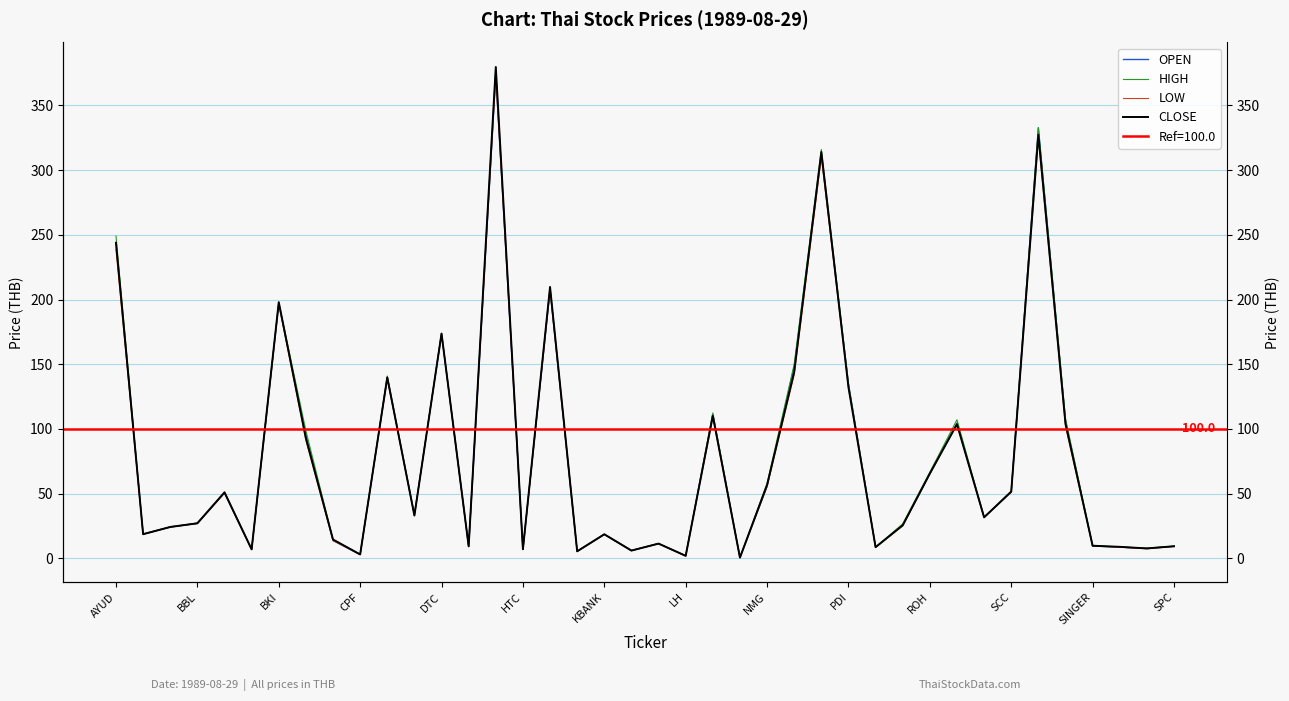

Reading left to right, transcribe all the data shown in this chart.

OPEN: 243.9	18.7	24.2	27.0	51.1	6.9	196.8	95.2	13.7	2.9	139.8	33.6	173.7	9.0	373.9	6.9	207.5	5.4	18.5	5.9	11.3	1.9	111.2	0.5	55.6	148.0	312.0	134.8	8.6	25.4	65.2	104.5	31.7	51.7	332.7	106.0	9.5	8.6	7.6	9.2
HIGH: 249.0	18.8	24.2	27.2	51.1	6.9	197.9	98.5	14.6	2.9	140.9	33.6	173.7	9.3	379.7	6.9	209.7	5.4	18.6	6.1	11.4	1.9	112.4	0.5	57.9	150.0	316.0	134.8	8.6	26.6	66.6	107.1	31.7	51.9	332.7	108.0	9.7	8.8	7.8	9.4
LOW: 238.7	18.6	24.0	26.8	50.3	6.9	196.8	91.1	13.7	2.9	138.7	33.0	173.7	9.0	373.9	6.9	207.5	5.2	18.4	5.9	11.3	1.8	109.0	0.5	55.6	142.0	310.0	132.1	8.6	25.0	65.2	103.6	31.6	51.1	324.7	102.0	9.5	8.6	7.3	9.2
CLOSE: 243.9	18.6	24.2	27.0	50.9	6.9	197.9	92.8	14.5	2.9	139.8	33.0	173.7	9.3	379.7	6.9	209.7	5.4	18.5	5.9	11.3	1.9	110.1	0.5	56.7	144.0	314.0	132.1	8.6	25.5	65.5	103.6	31.6	51.5	327.4	104.0	9.7	8.8	7.6	9.3